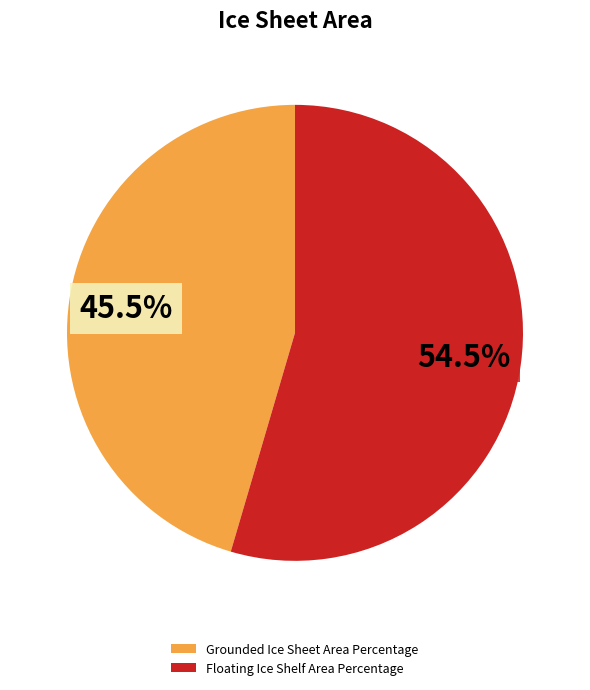

How many segments does this pie chart have?

2